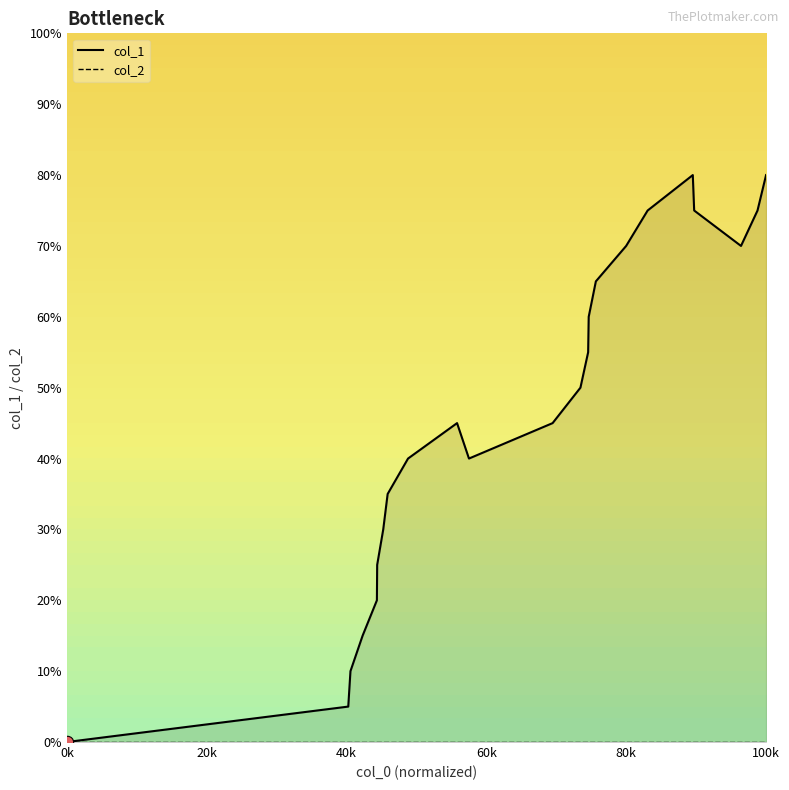

Which series has the widest spread of Y values?

col_1